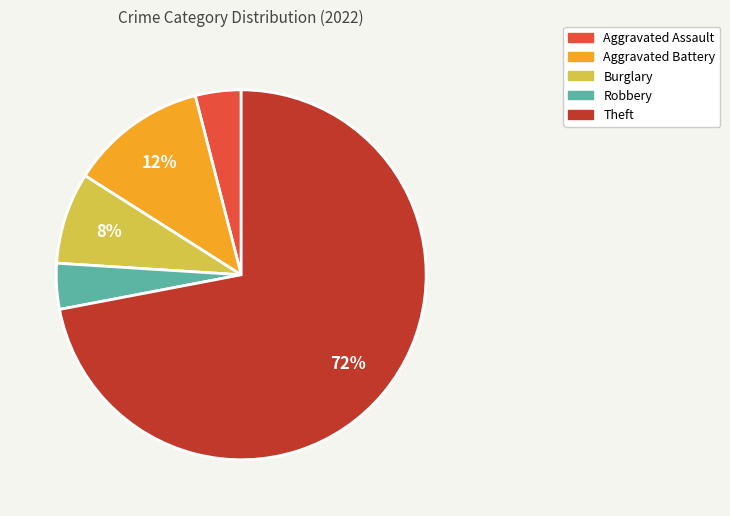

To the nearest percent, what is the average slice percentage?

20%